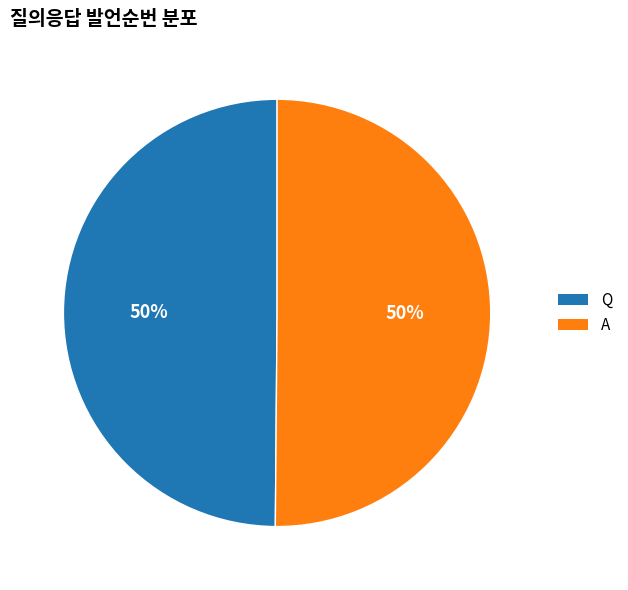

True or false: Q accounts for 50% of the total.

True